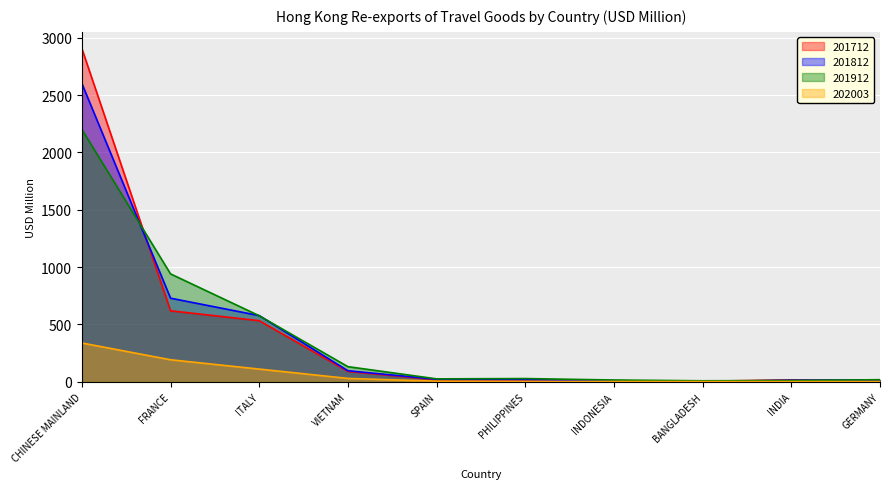

How many intersections are there between 201712 and 201812?

3